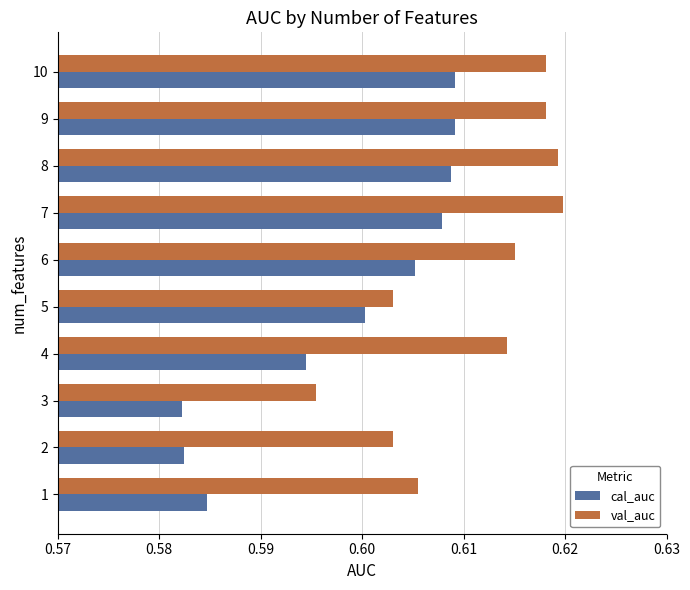

Which series has the widest spread of values?

cal_auc